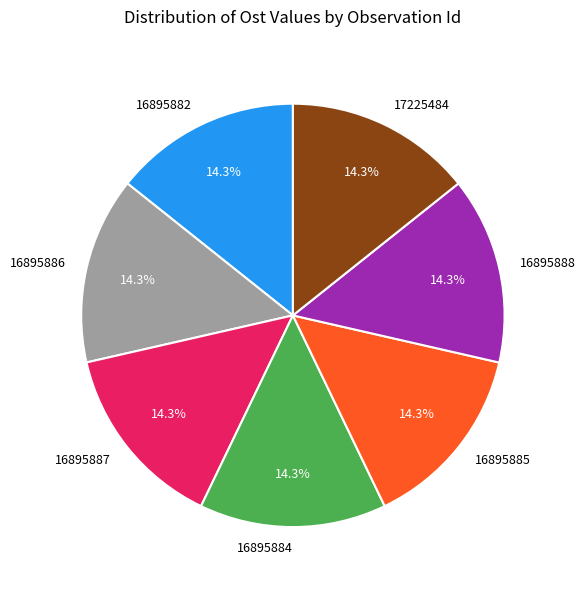

How many segments does this pie chart have?

7